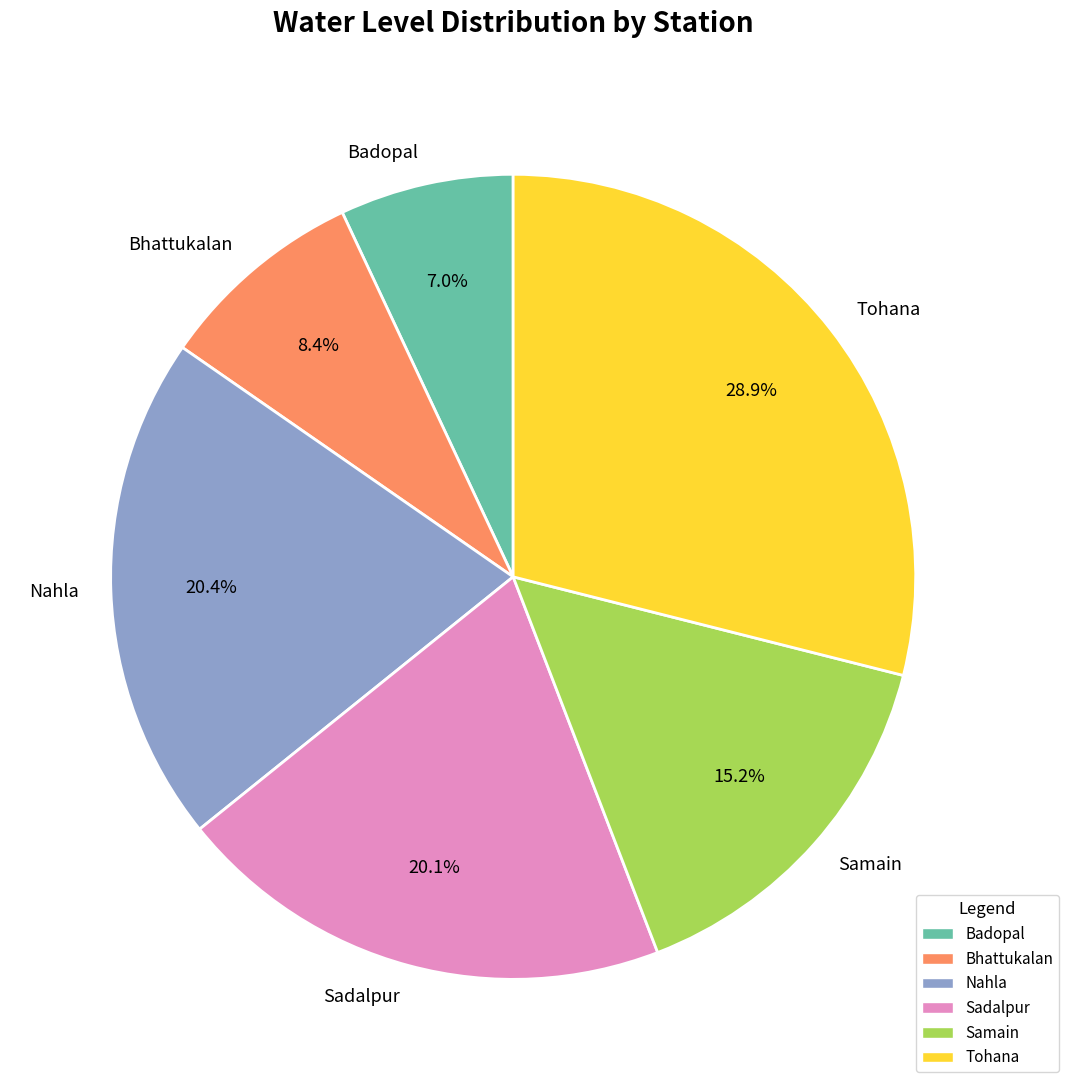

How many segments does this pie chart have?

6